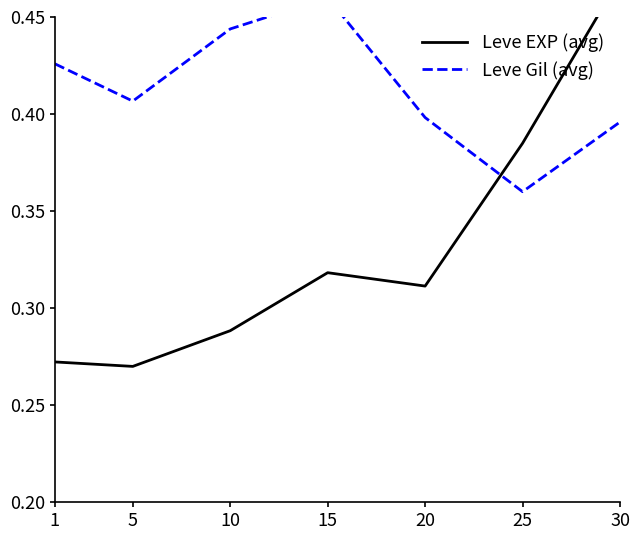

Which category has the highest value across all series?

30